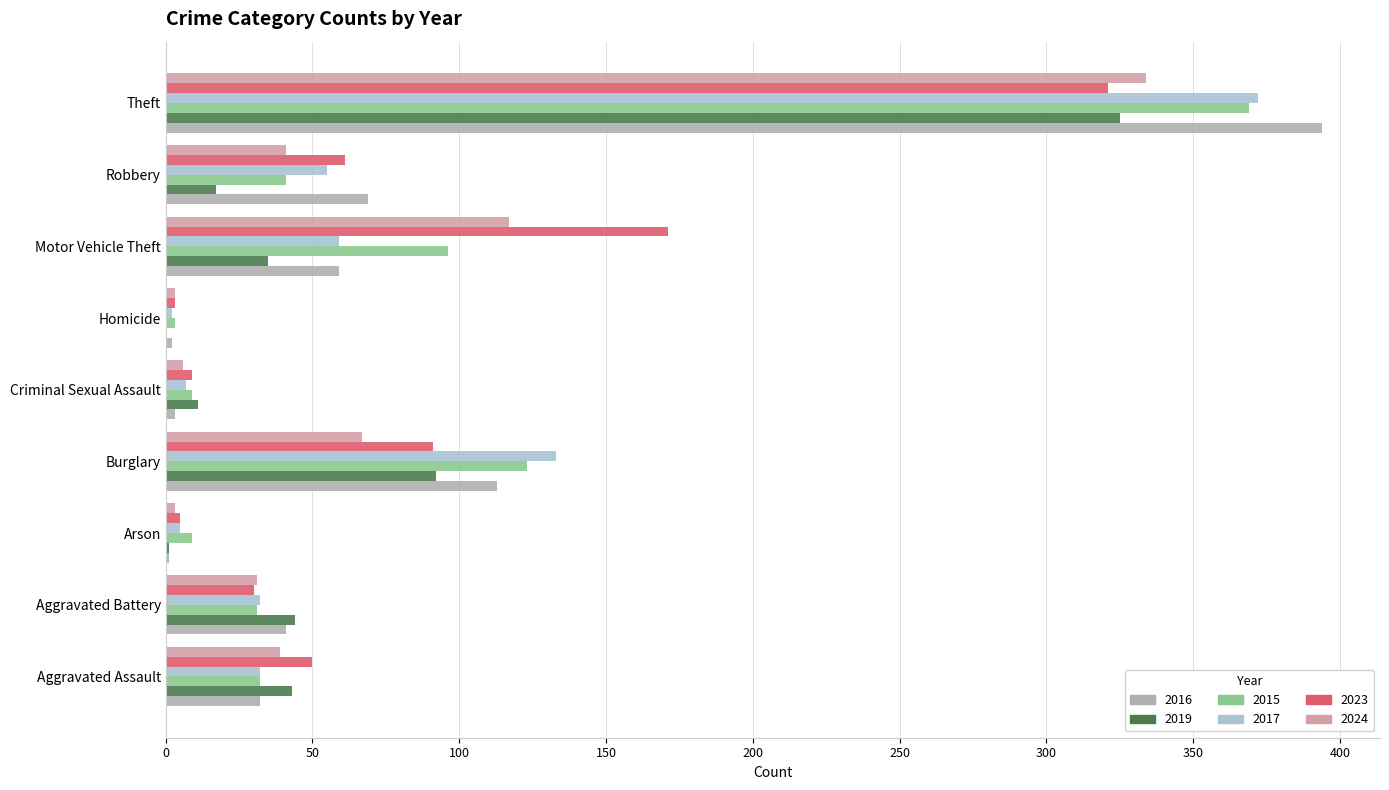

Count the number of categories in the chart.

9